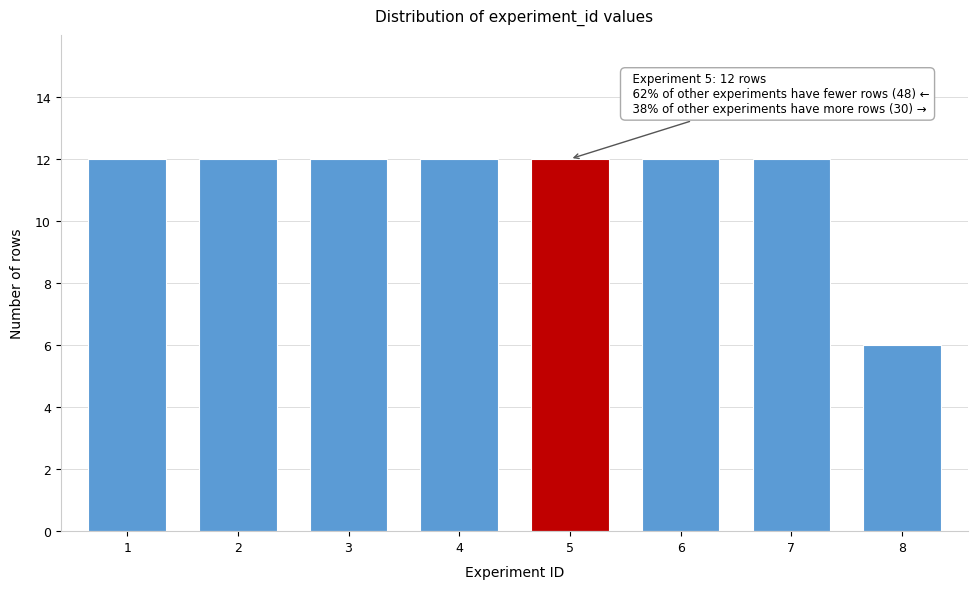

Reading left to right, list all the values displayed in this chart.

12	12	12	12	12	12	12	6